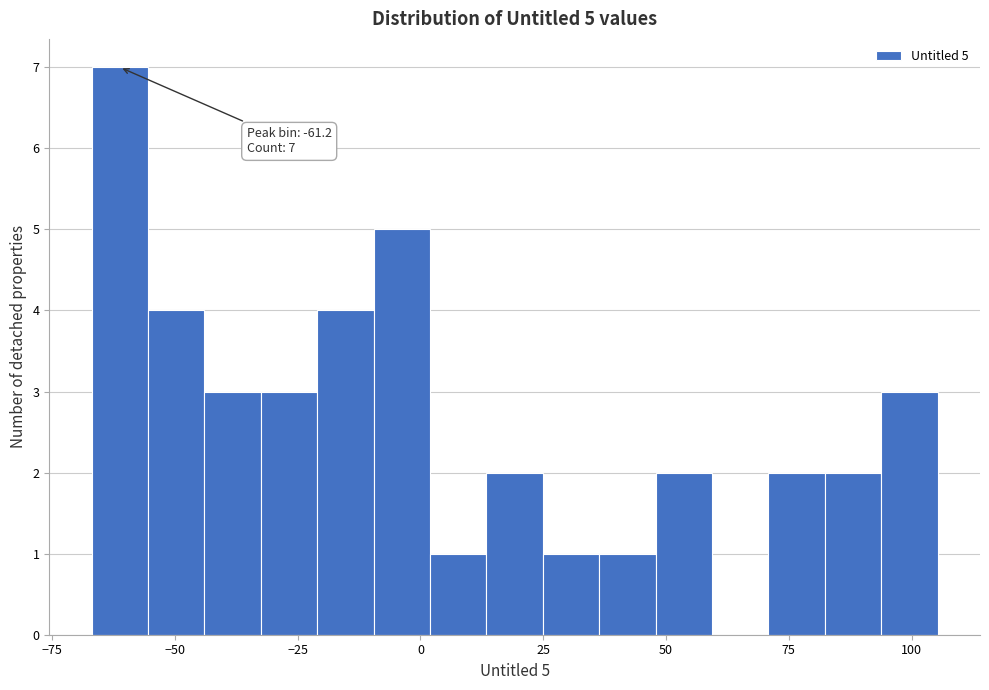

Around what value on the x-axis is the tallest bar? Give the approximate position of its centre, as read against the axis.

-60